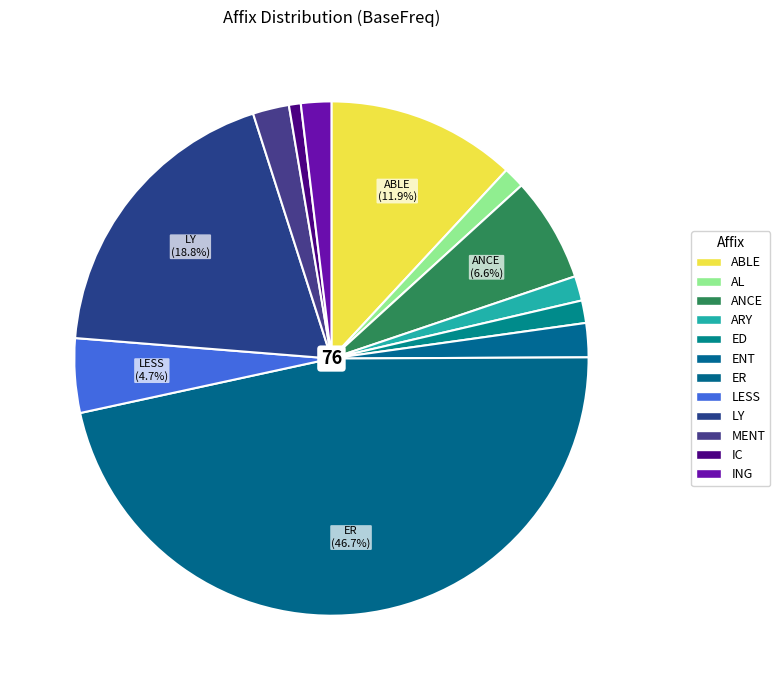

What is the change in value from ARY to ING?

+2